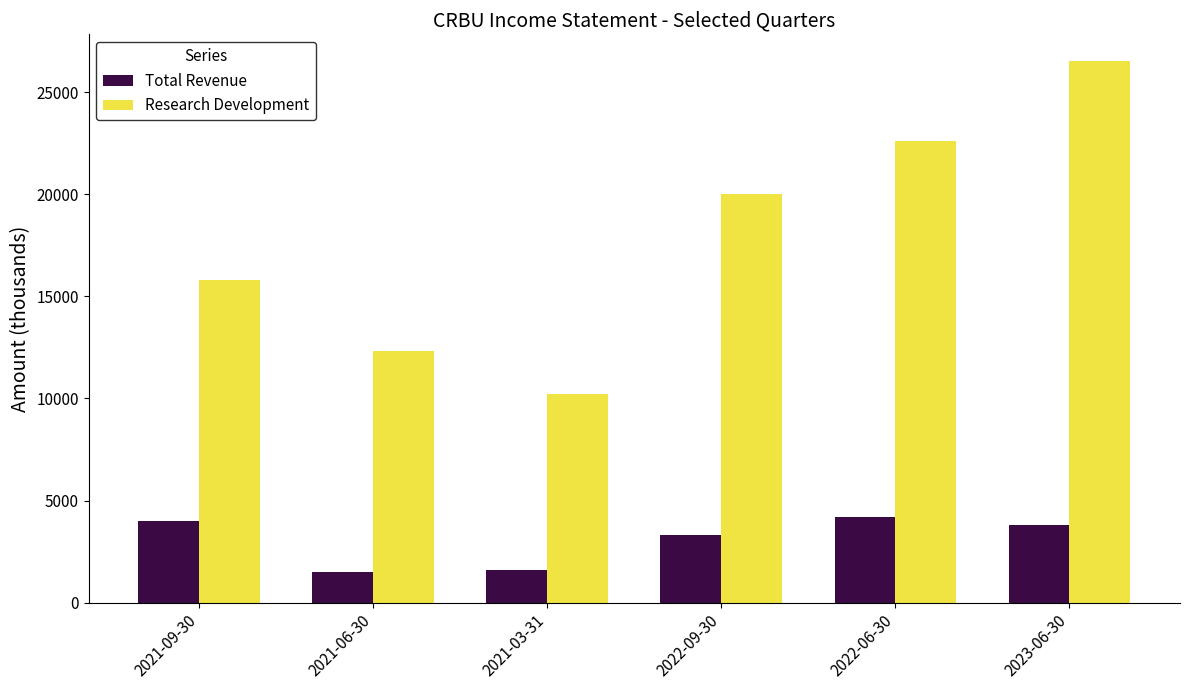

What are all the series names shown in the legend?

Total Revenue, Research Development